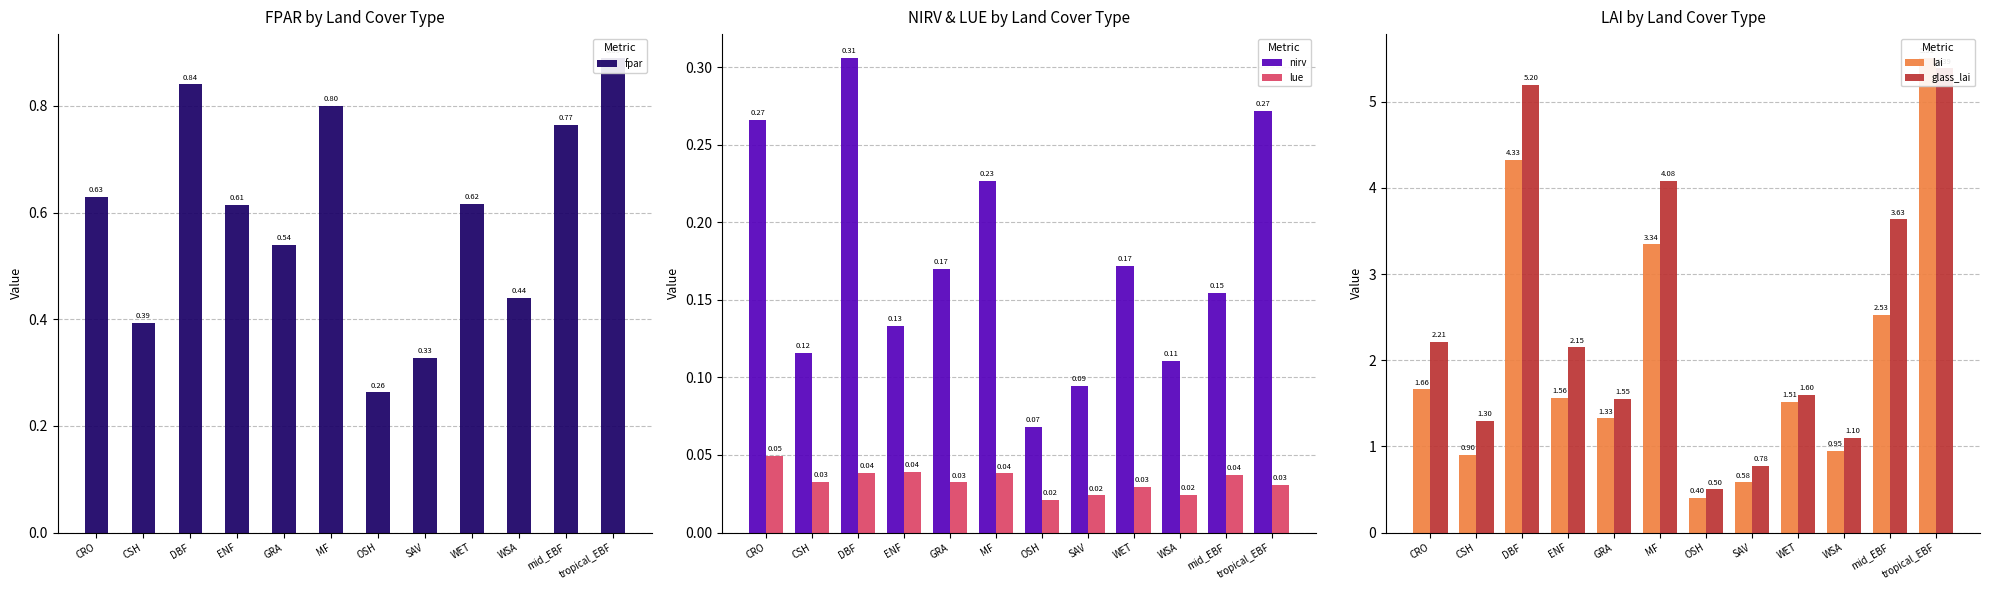

Reading left to right, extract all data points from this chart.

fpar: CRO=0.6	CSH=0.4	DBF=0.8	ENF=0.6	GRA=0.5	MF=0.8	OSH=0.3	SAV=0.3	WET=0.6	WSA=0.4	mid_EBF=0.8	tropical_EBF=0.9
nirv: CRO=0.3	CSH=0.1	DBF=0.3	ENF=0.1	GRA=0.2	MF=0.2	OSH=0.1	SAV=0.1	WET=0.2	WSA=0.1	mid_EBF=0.2	tropical_EBF=0.3
lue: CRO=0.0	CSH=0.0	DBF=0.0	ENF=0.0	GRA=0.0	MF=0.0	OSH=0.0	SAV=0.0	WET=0.0	WSA=0.0	mid_EBF=0.0	tropical_EBF=0.0
lai: CRO=1.7	CSH=0.9	DBF=4.3	ENF=1.6	GRA=1.3	MF=3.3	OSH=0.4	SAV=0.6	WET=1.5	WSA=0.9	mid_EBF=2.5	tropical_EBF=5.5
glass_lai: CRO=2.2	CSH=1.3	DBF=5.2	ENF=2.1	GRA=1.6	MF=4.1	OSH=0.5	SAV=0.8	WET=1.6	WSA=1.1	mid_EBF=3.6	tropical_EBF=5.4